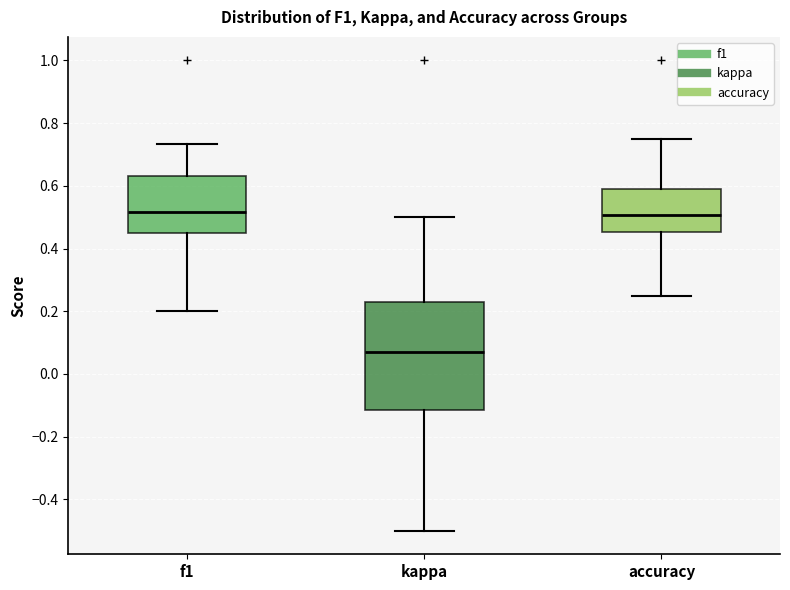

Where does the lower whisker of the box for accuracy end on the y-axis? The values are not printed on the chart, so give them approximately, as read against the axis.

0.26